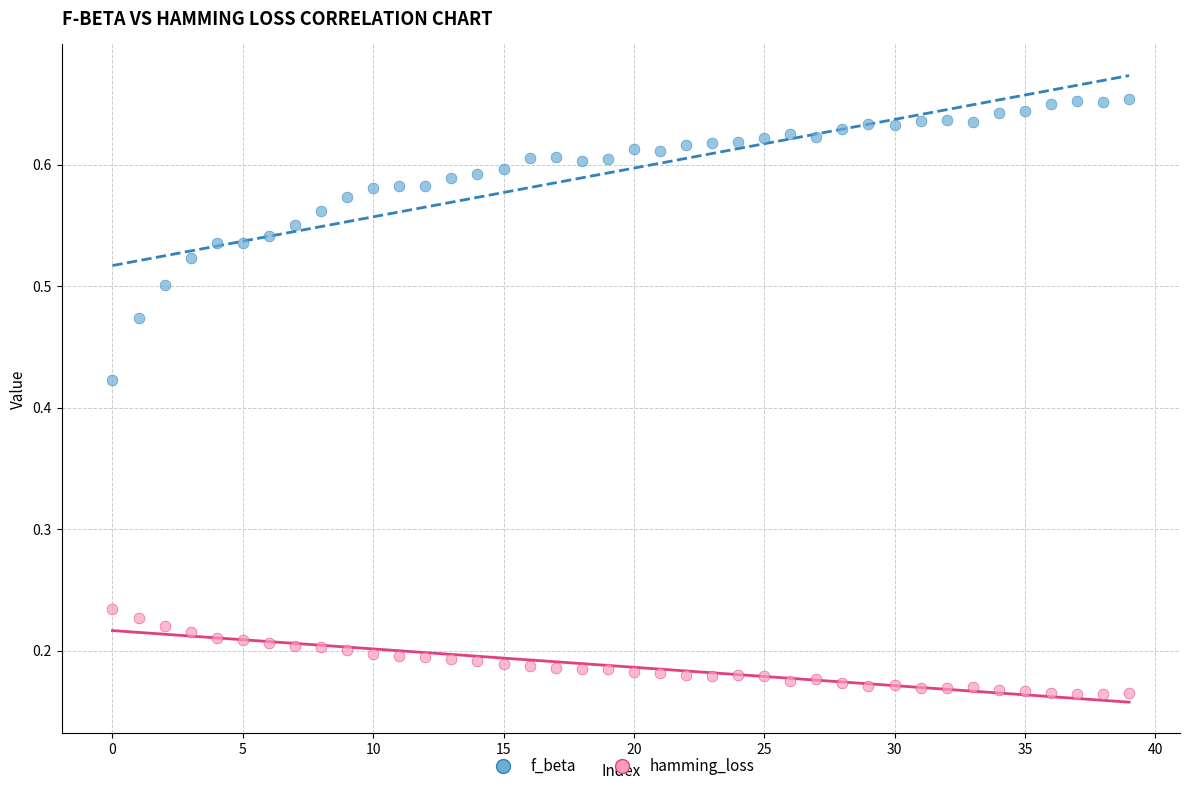

Which series has the widest spread of Y values?

f_beta